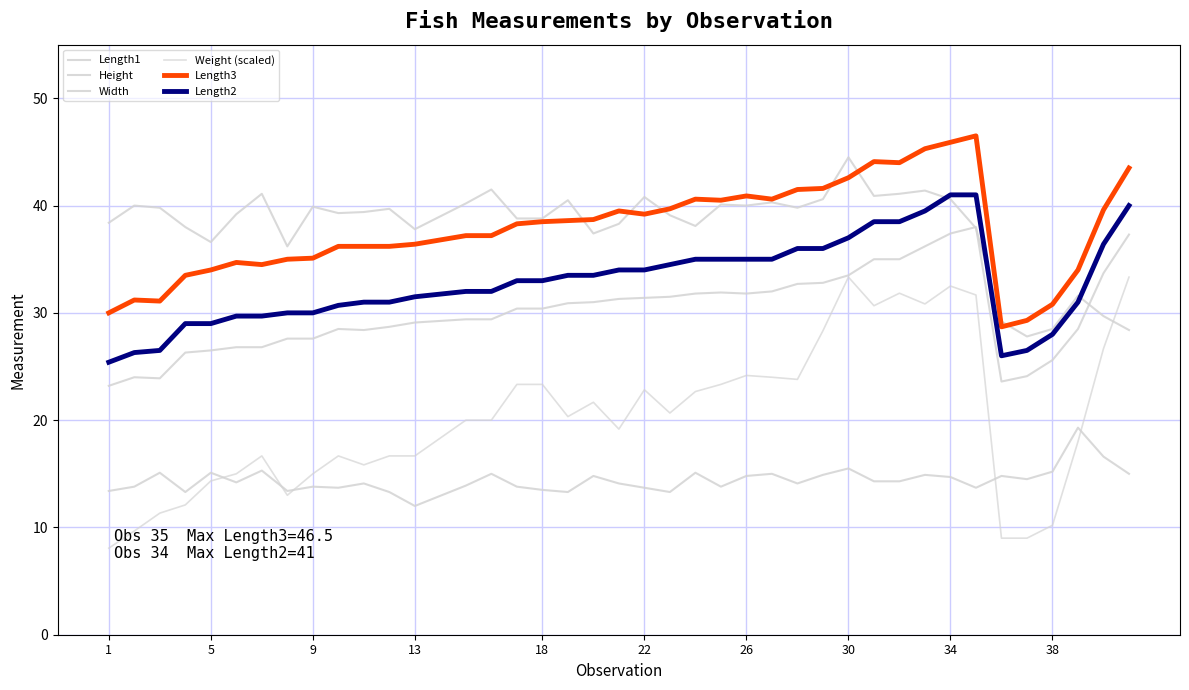

How many lines are shown in the chart?

6